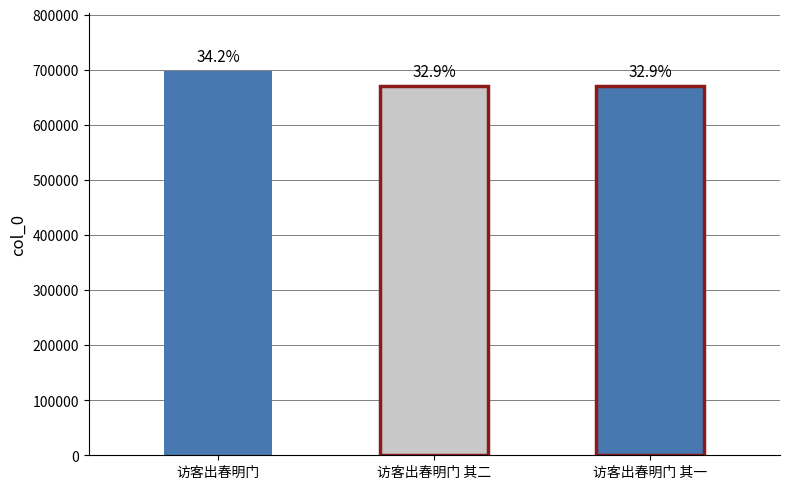

Reading left to right, transcribe all the data shown in this chart.

698169	671355	671354